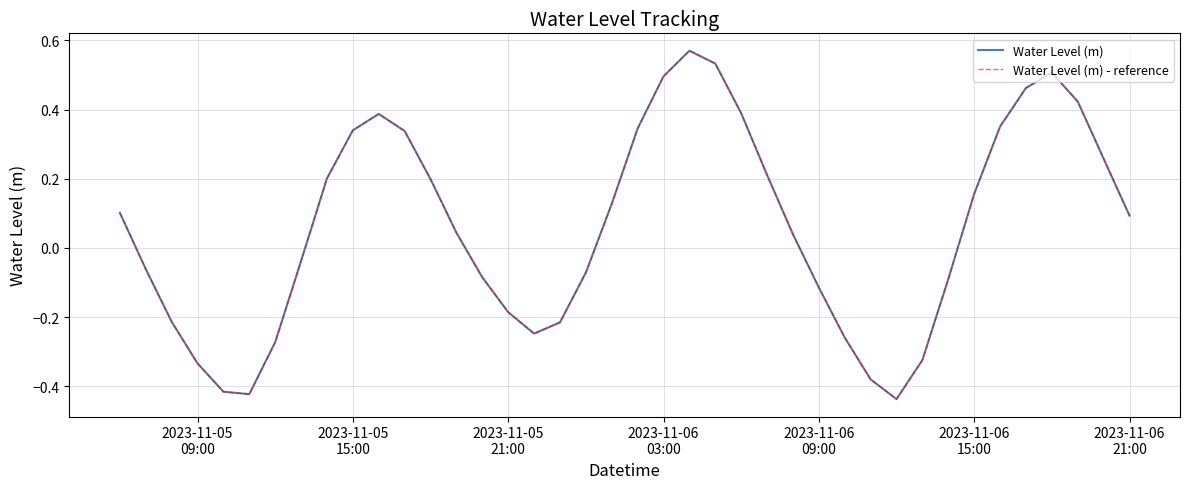

Which series has the largest total across all categories?

Water Level (m)